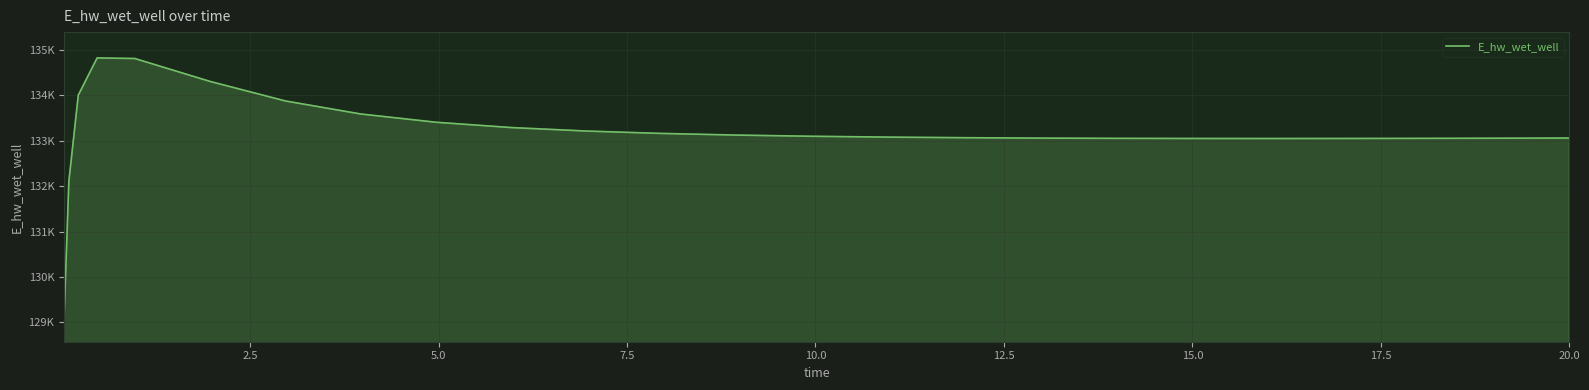

What is the label of the 20th point from the right?

12.5